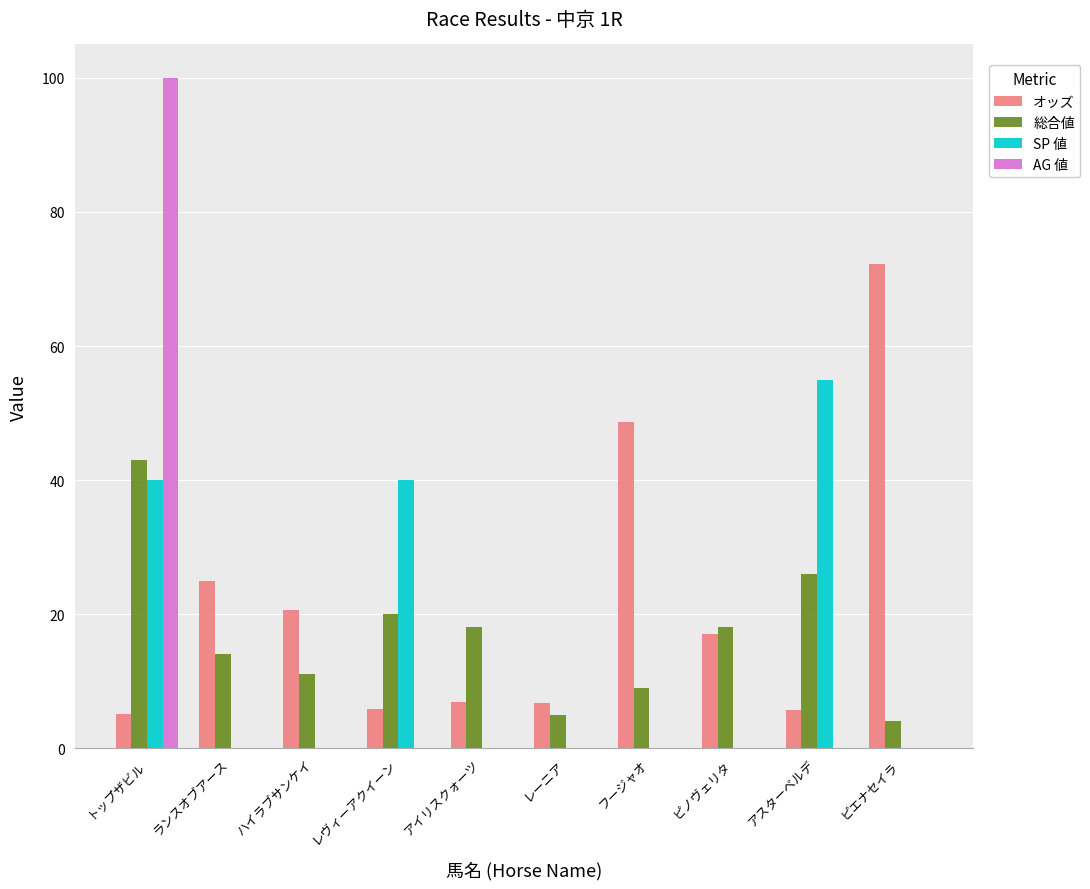

Between レヴィーアクイーン and アイリスクォーツ, which series saw the biggest shift?

SP 値